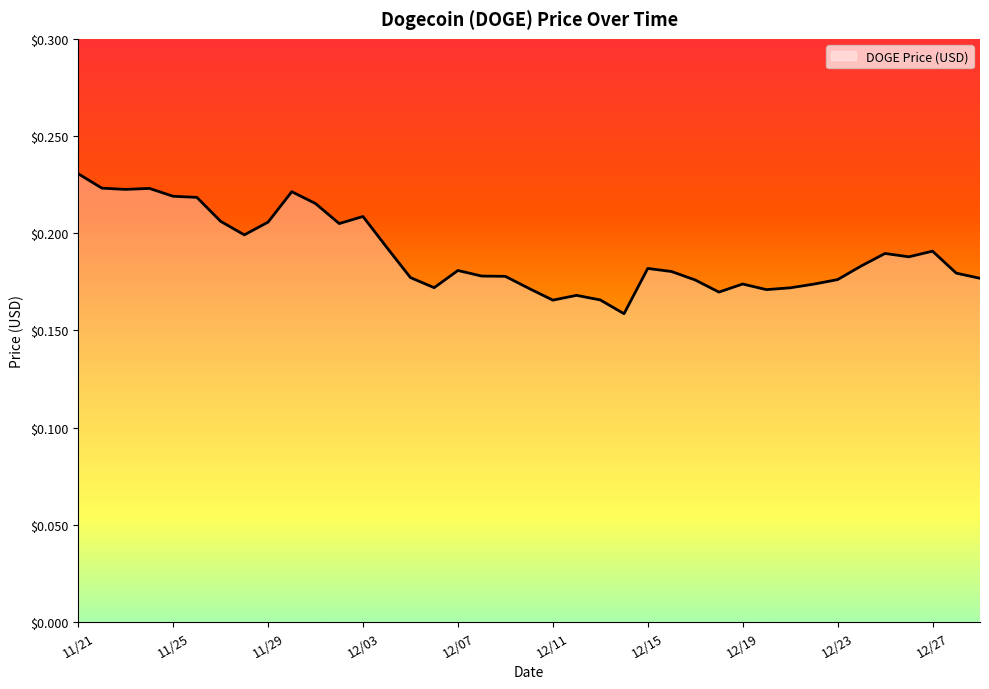

Where is the data nearest to the value 0?

12/14